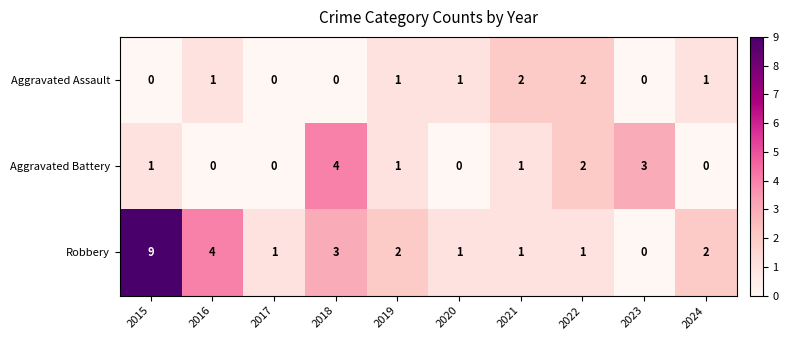

Which category has the lowest value in the Robbery series?

2023